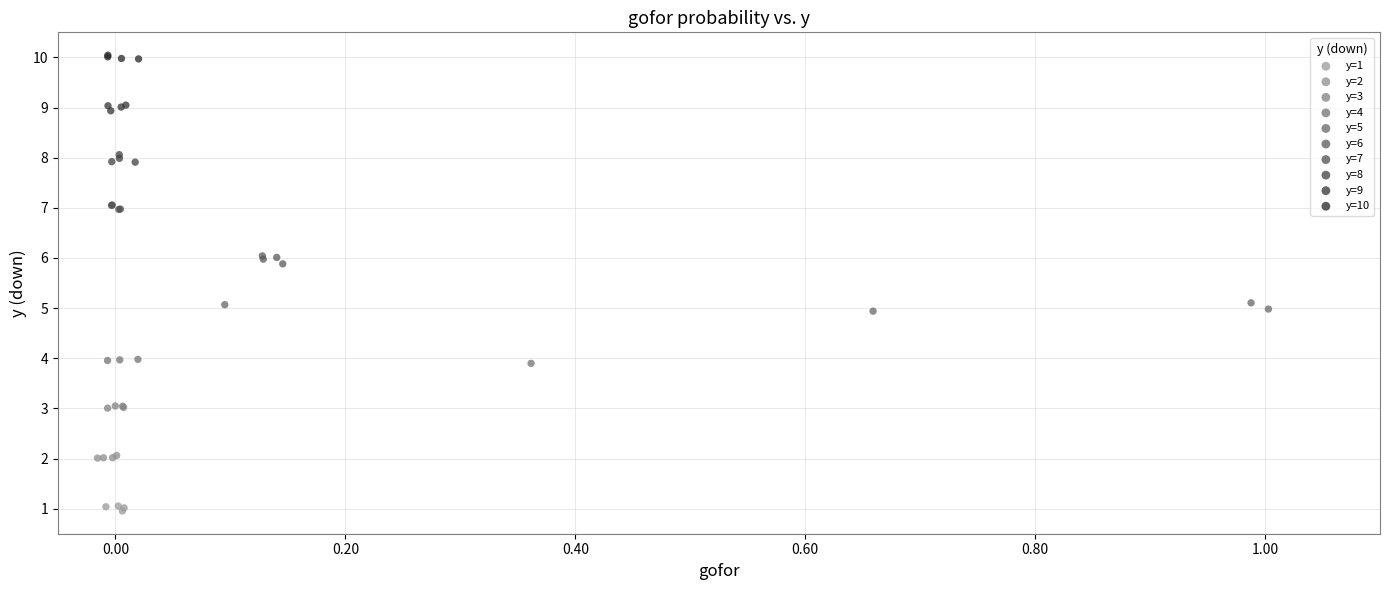

Which series reaches the minimum Y coordinate?

y=1